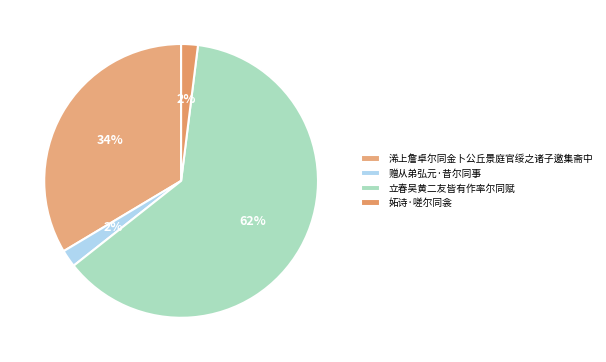

What percentage is the 赠从弟弘元·昔尔同事 slice, to the nearest percent?

2%